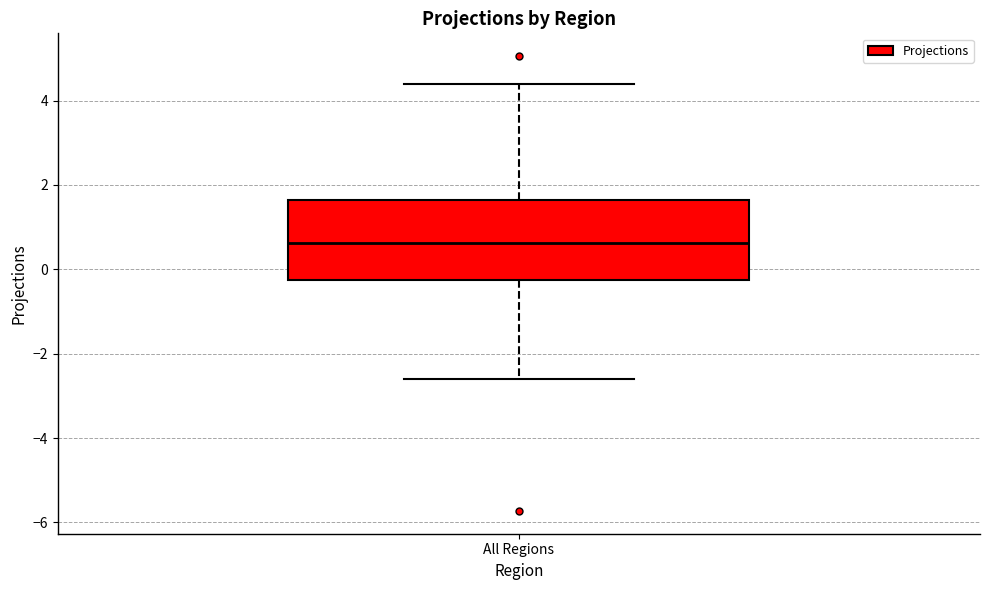

Transcribe this box plot: give where the median line is, the range the box spans, and where the two whiskers end, as read against the y-axis. The values are not printed on the chart, so give them approximately, as read against the axis.

median 0.6, box -0.2 to 1.6, whiskers -2.6 to 4.4